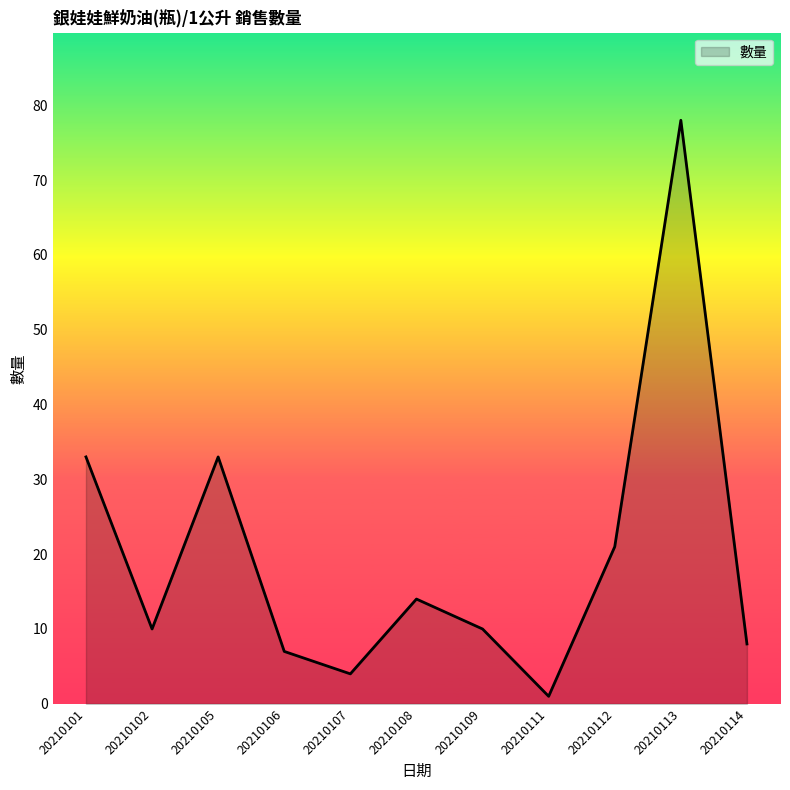

What is the change in value from 20210105 to 20210112?

-12